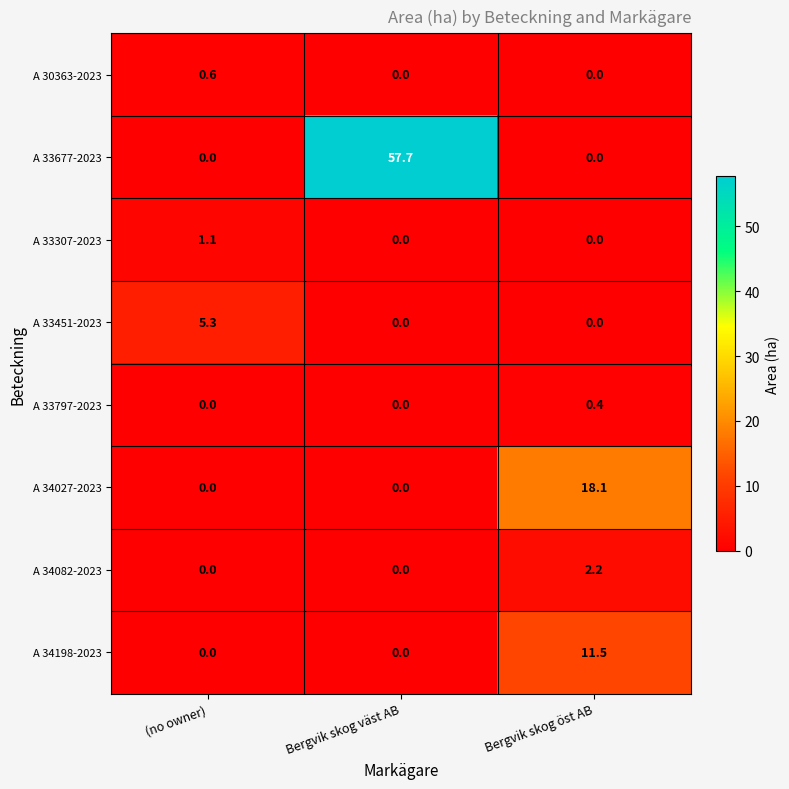

Which series has the largest total across all categories?

A 33677-2023